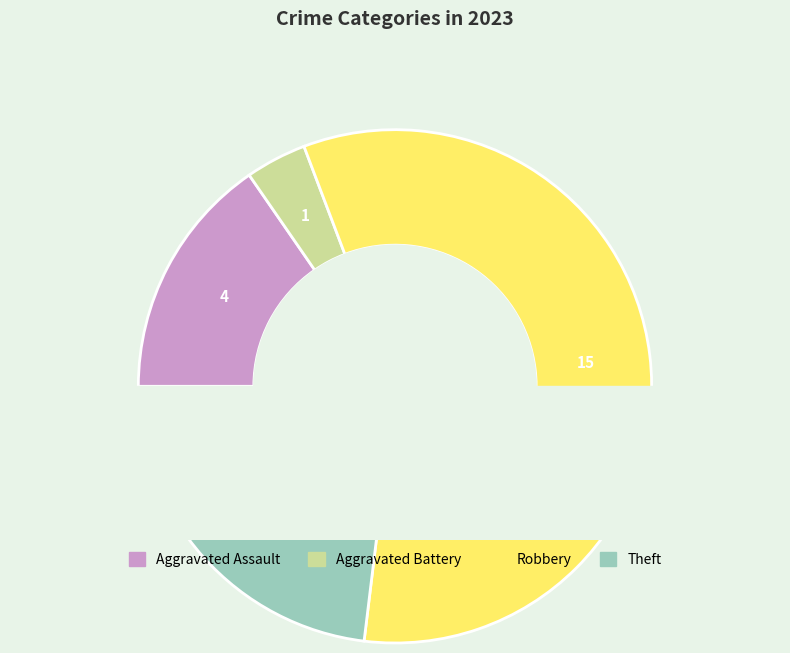

To the nearest percent, what percentage of the pie is Aggravated Assault?

15%